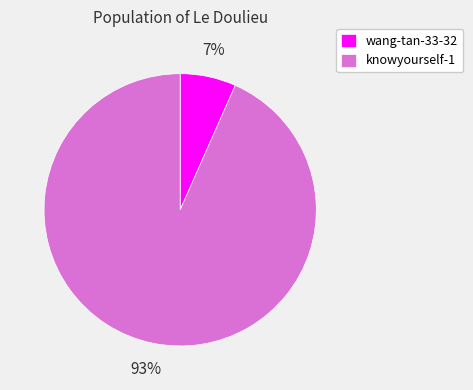

Is it true that wang-tan-33-32 is 7% of the pie?

True